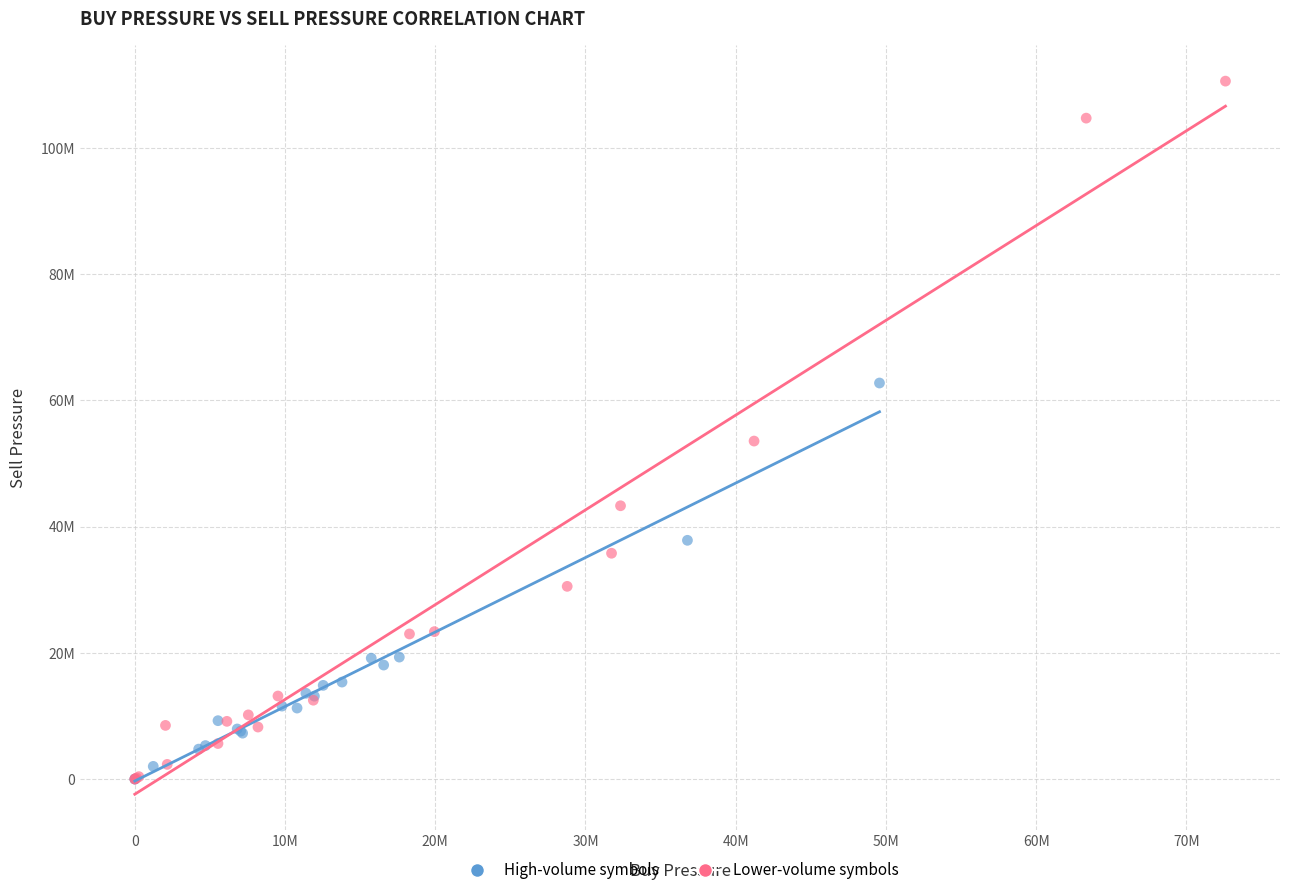

What are all the series names shown in the legend?

High-volume symbols, Lower-volume symbols